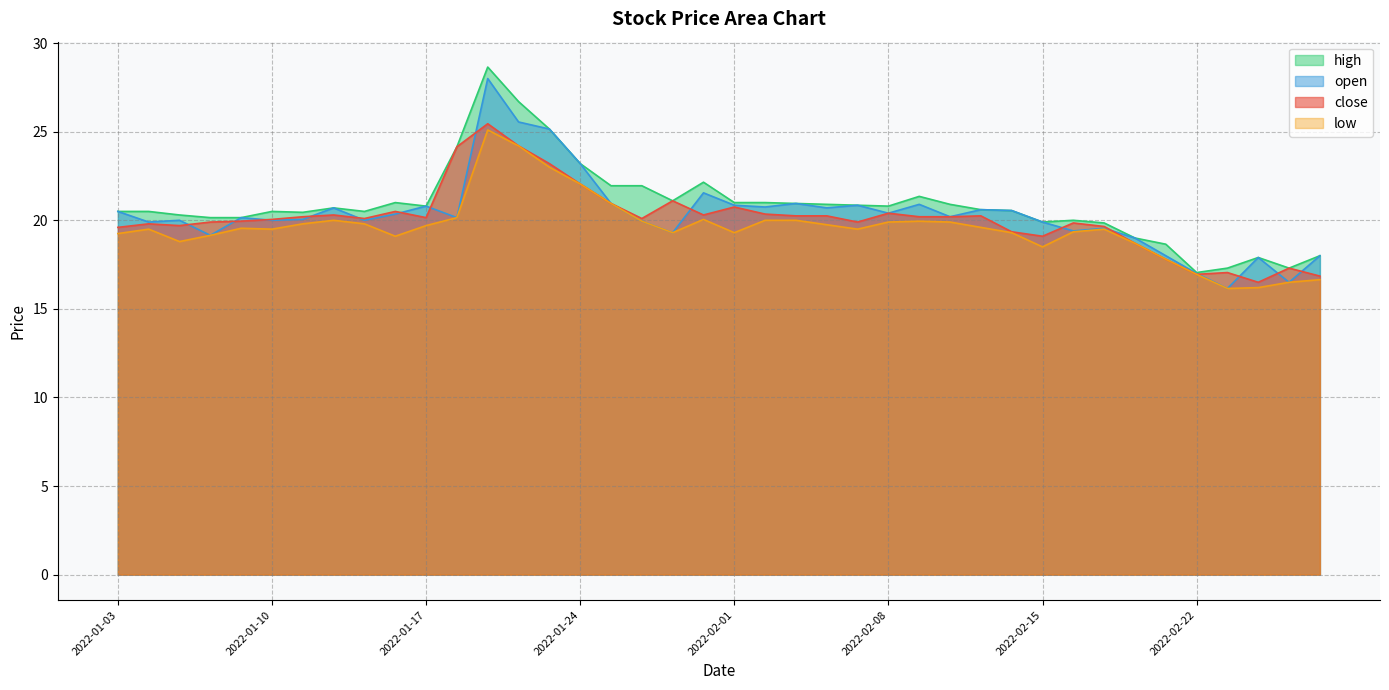

True or false: low and close intersect in this chart.

False